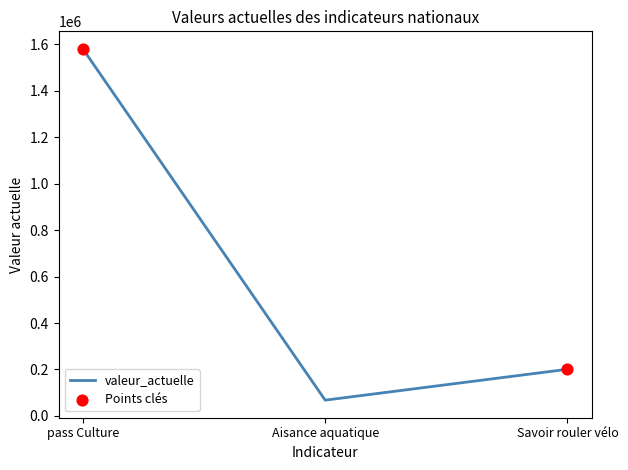

Rank the categories by value from highest to lowest.

pass Culture, Savoir rouler vélo, Aisance aquatique